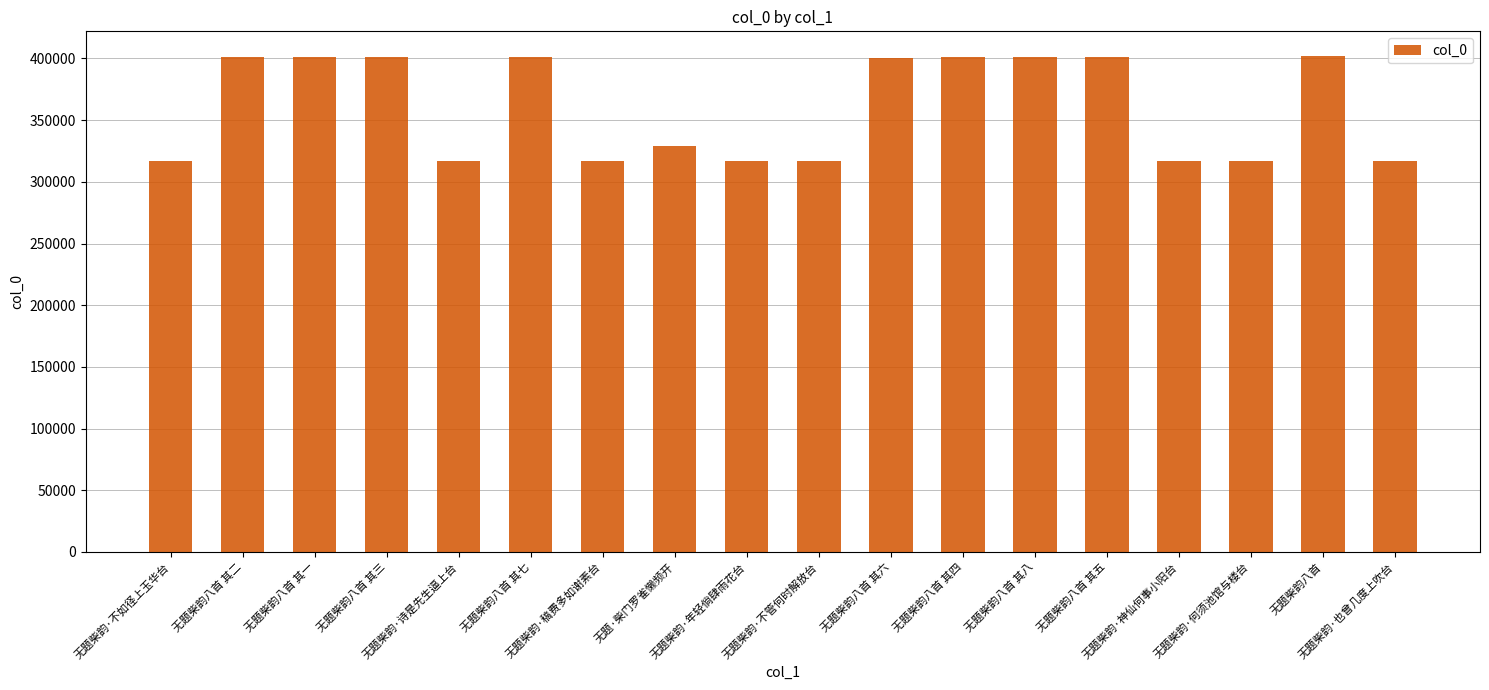

What is the value of the 9th bar from the left?

316556